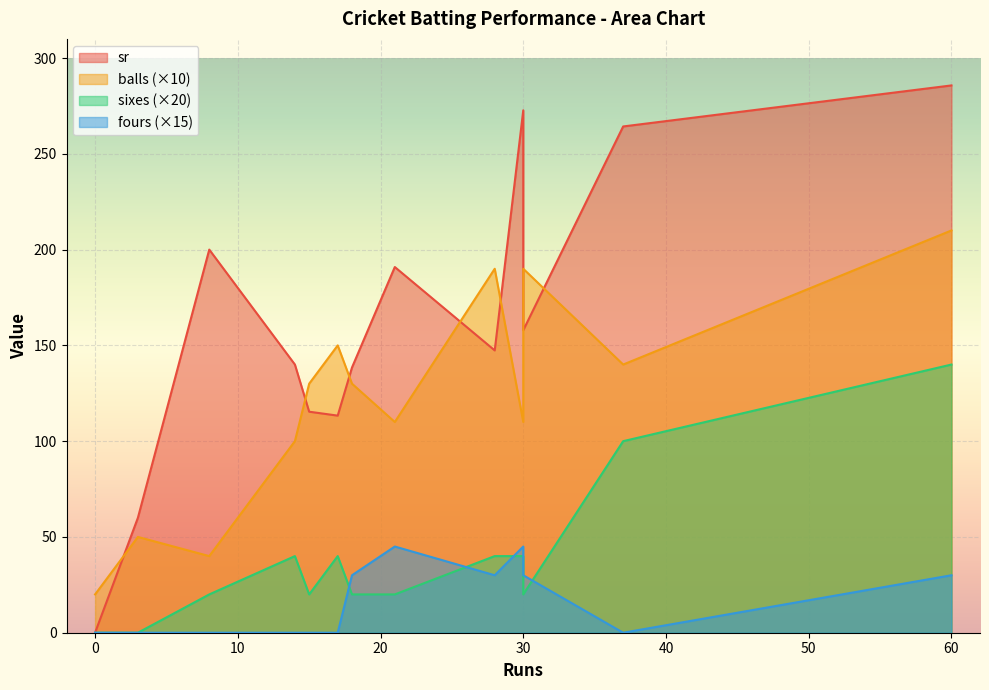

Between 60 and 30, which is larger?

60